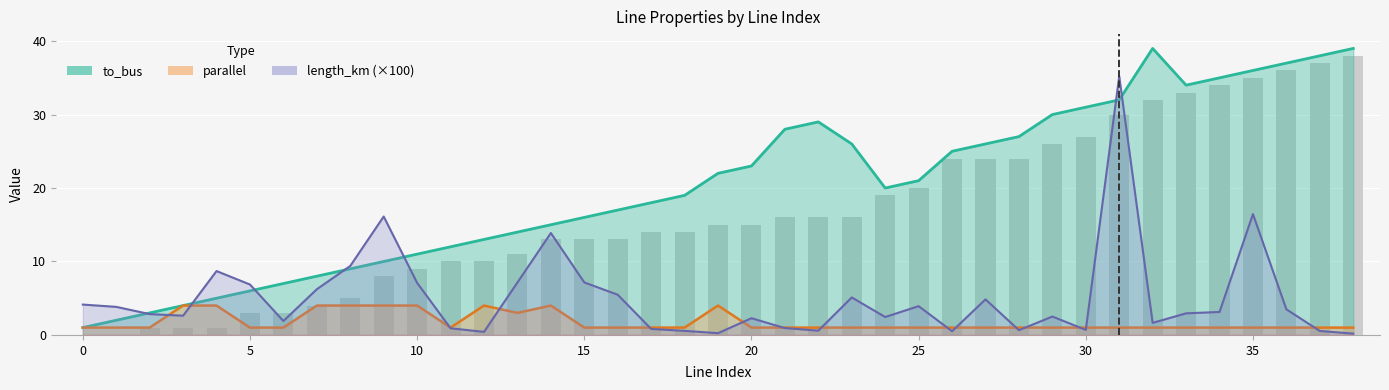

What is the sum of the from_bus values at 14 and 21?

29.0